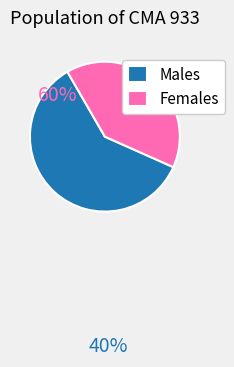

Which slice is the largest?

Males